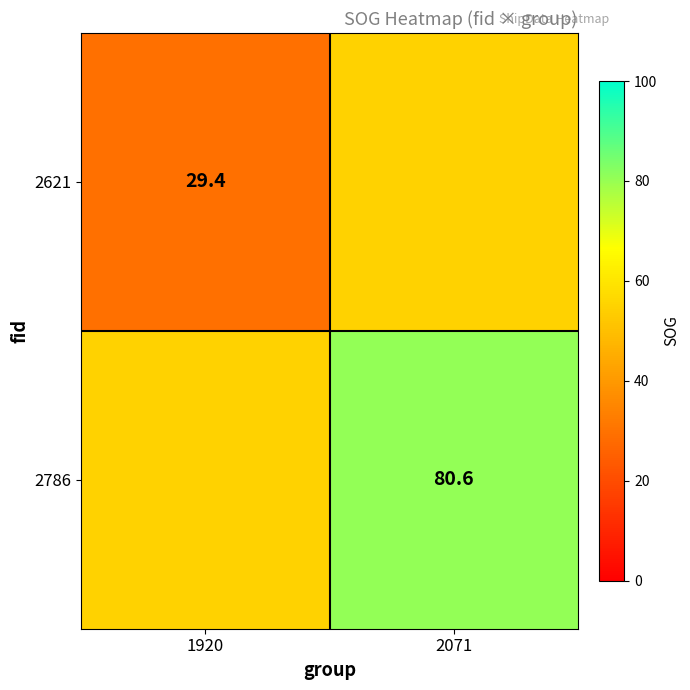

Is it true that 2621 equals 39.8 at 1920?

False